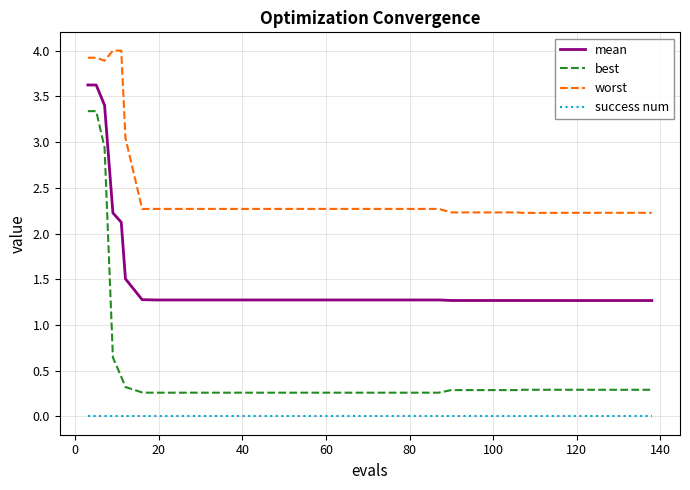

Rank the series by their maximum value, from lowest to highest.

success num, best, mean, worst